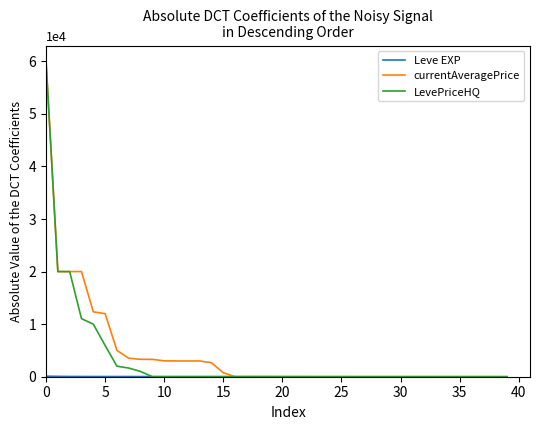

How many lines are shown in the chart?

3